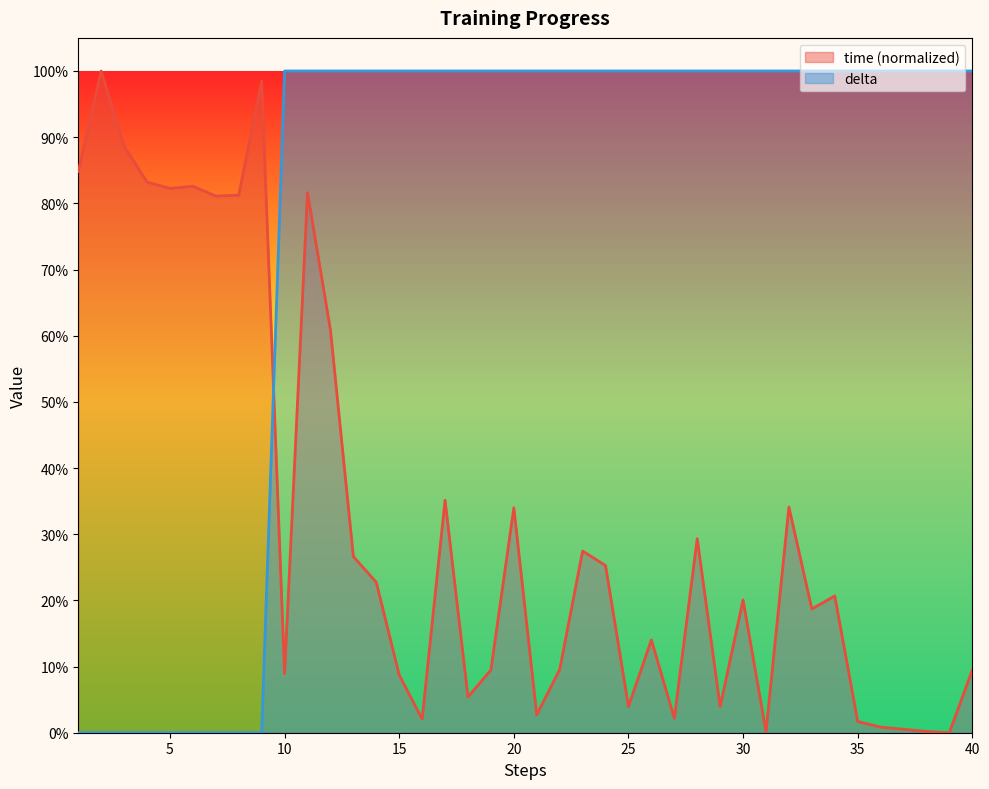

List the labels in order of delta value, smallest first.

1, 2, 3, 4, 5, 6, 7, 8, 9, 10, 11, 12, 13, 14, 15, 16, 17, 18, 19, 20, 21, 22, 23, 24, 25, 26, 27, 28, 29, 30, 31, 32, 33, 34, 35, 36, 37, 38, 39, 40